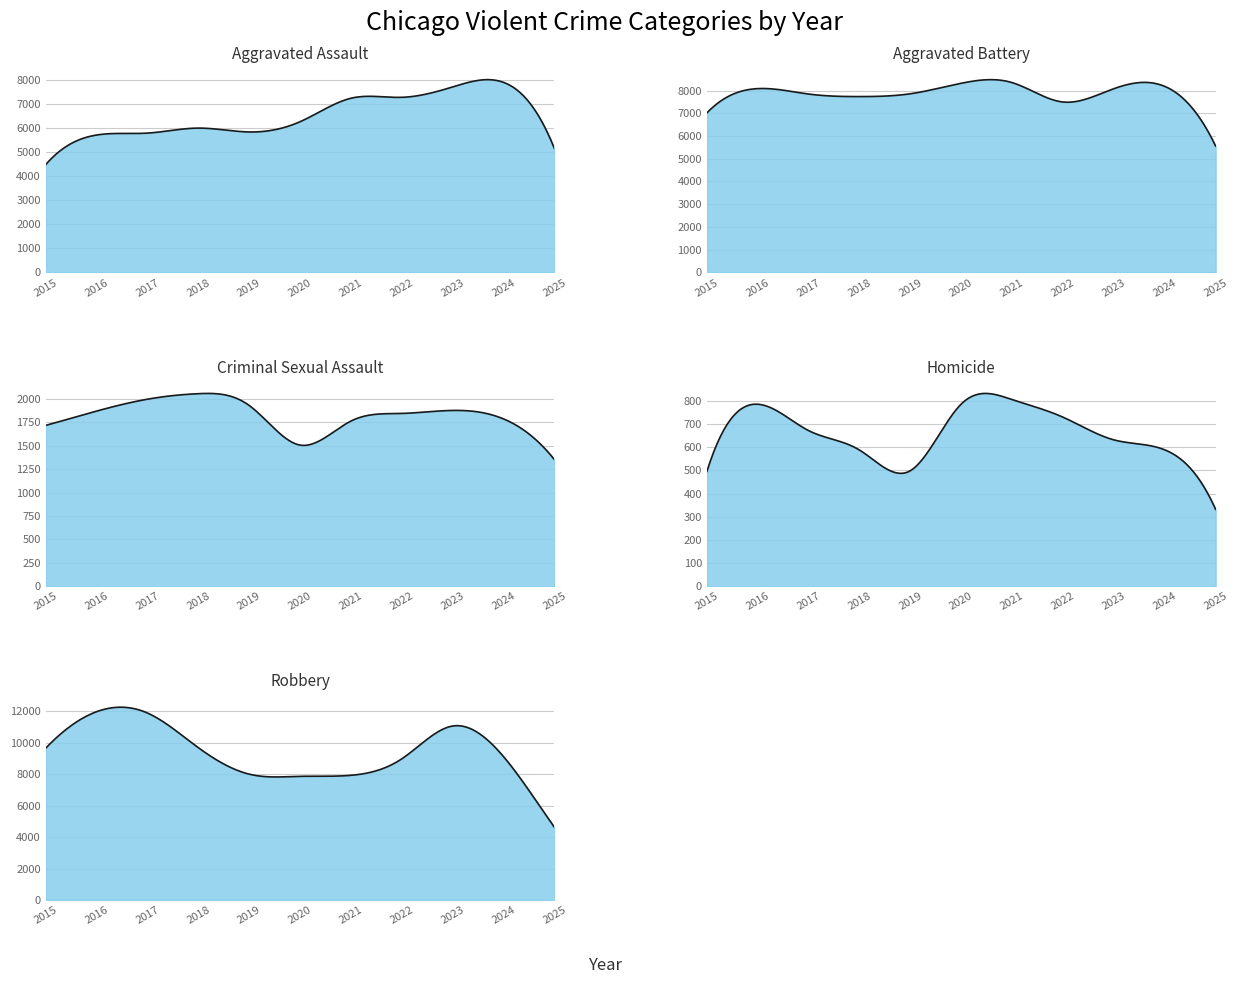

Which series changed the most between 2016 and 2018?

Robbery